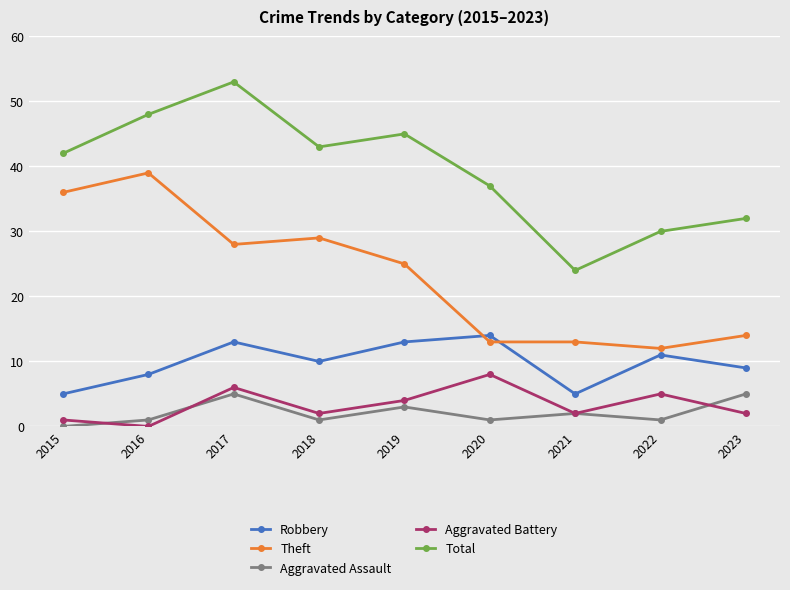

At which label does Theft first exceed 25?

2015